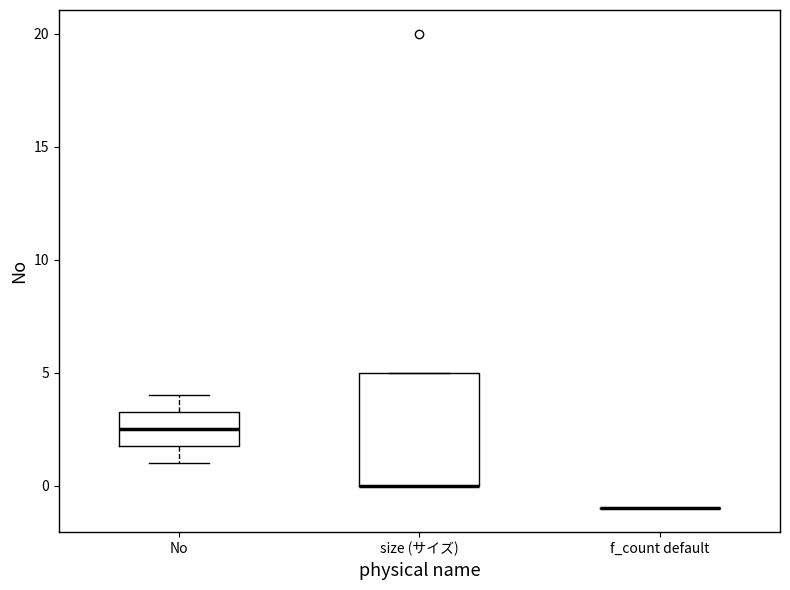

Which box is the tallest, from its lower edge to its upper edge?

size (サイズ)